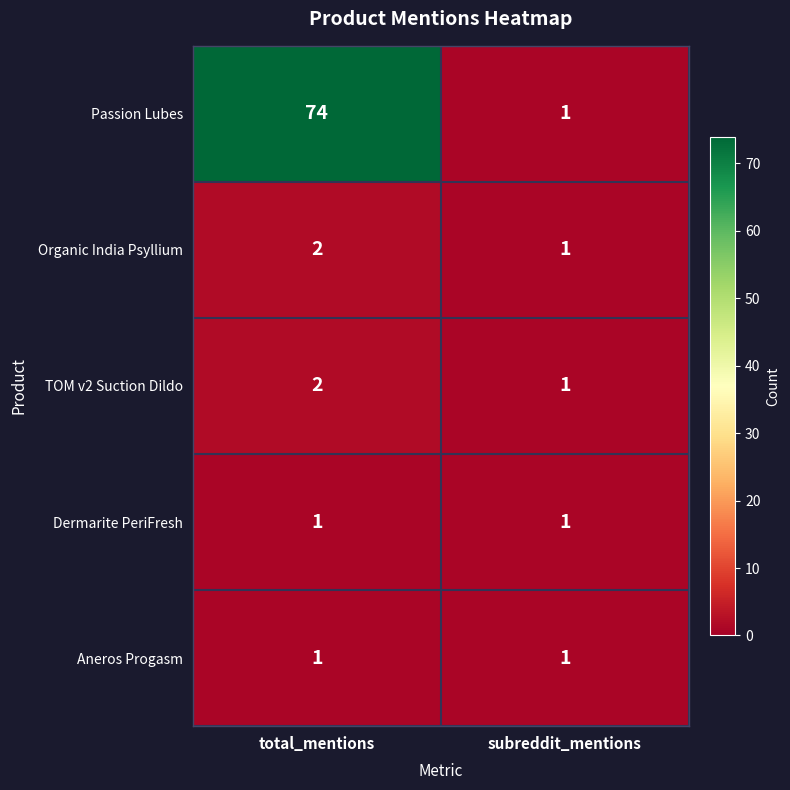

How many categories are shown in the chart?

2